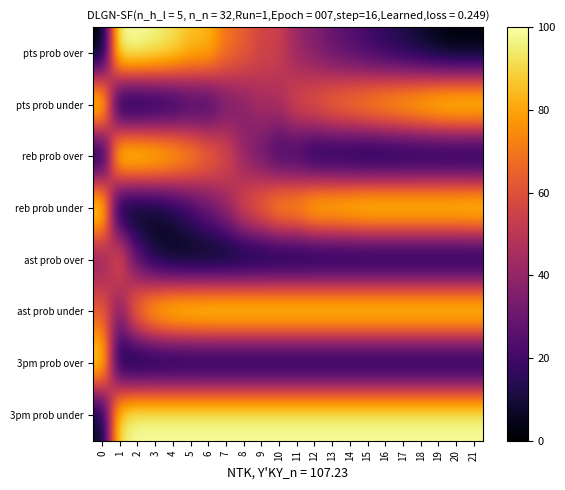

Which series has the largest total across all categories?

row_7